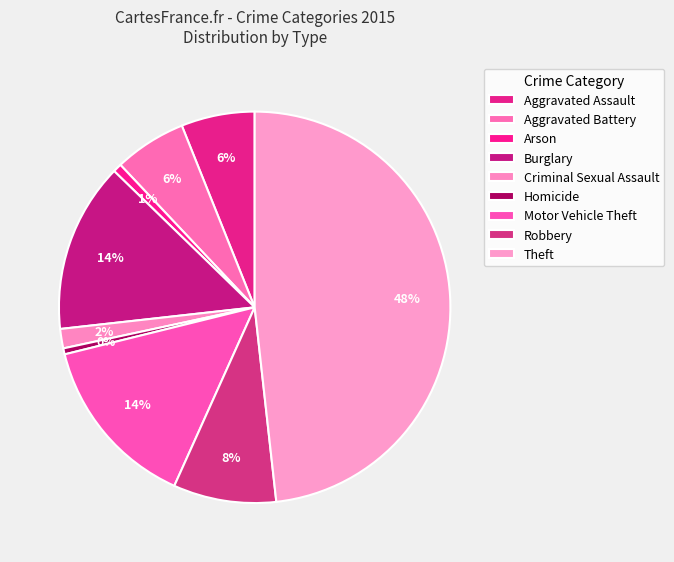

Which category has the biggest portion of the pie?

Theft